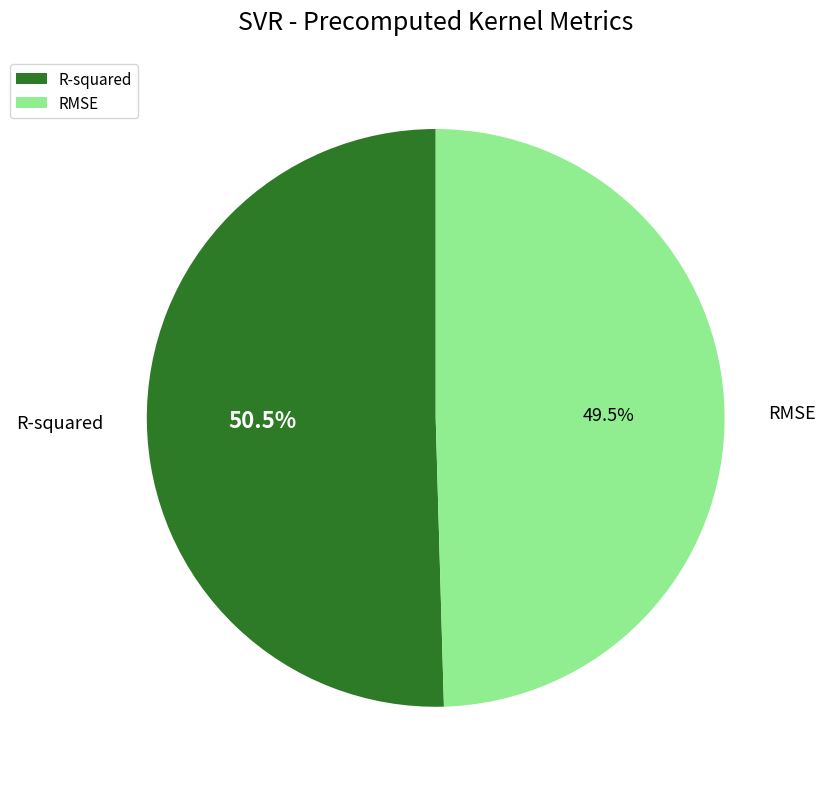

How many segments does this pie chart have?

2